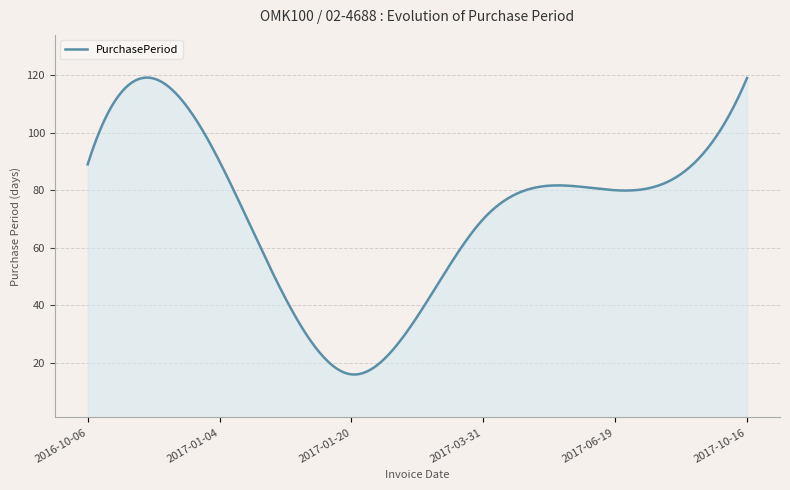

True or false: the data has more than 0 interior local peaks.

True